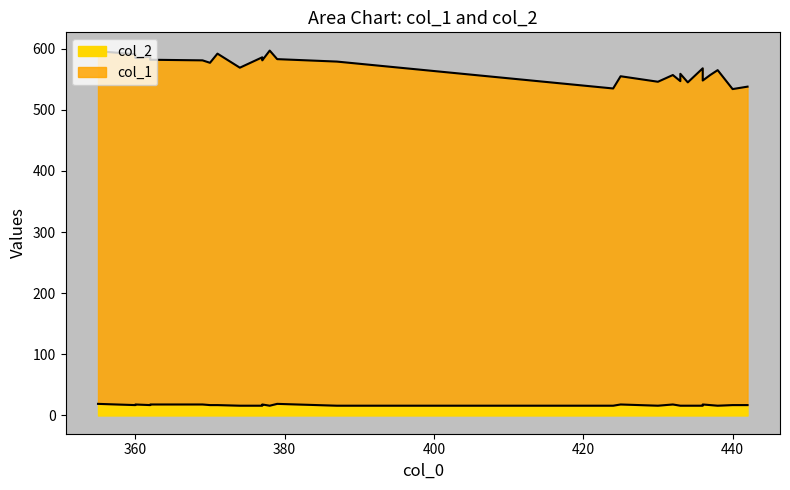

Is it true that col_2 equals 18 at 425?

True